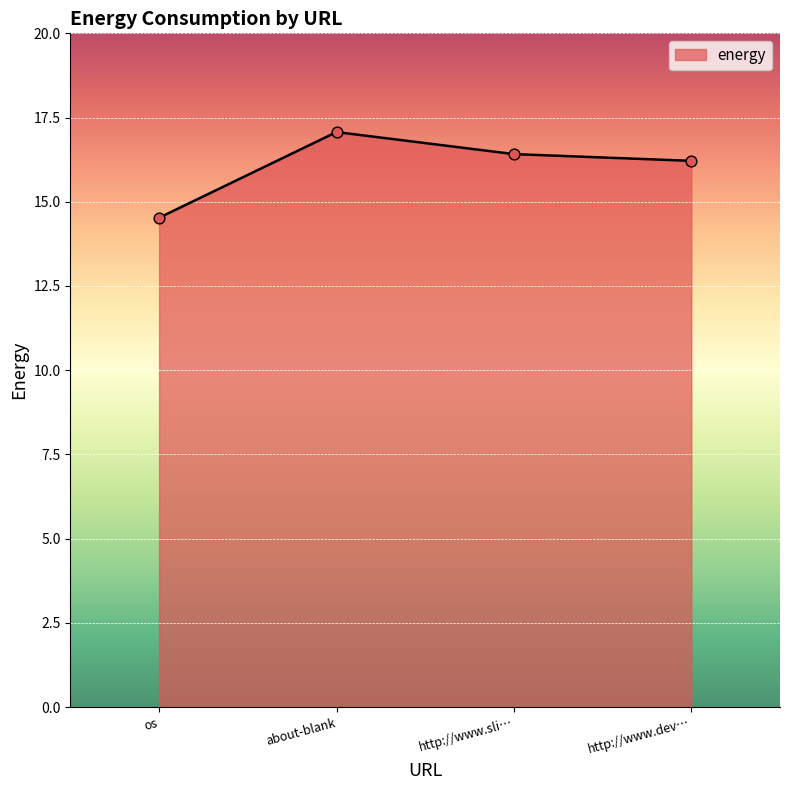

What is the change in value from os to http://www.dev…?

+1.7